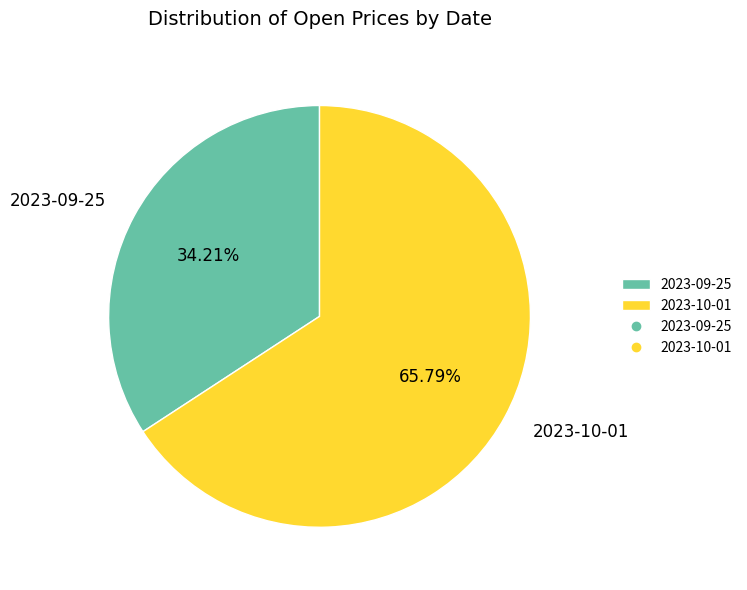

True or false: 2023-10-01 accounts for 66% of the total.

True